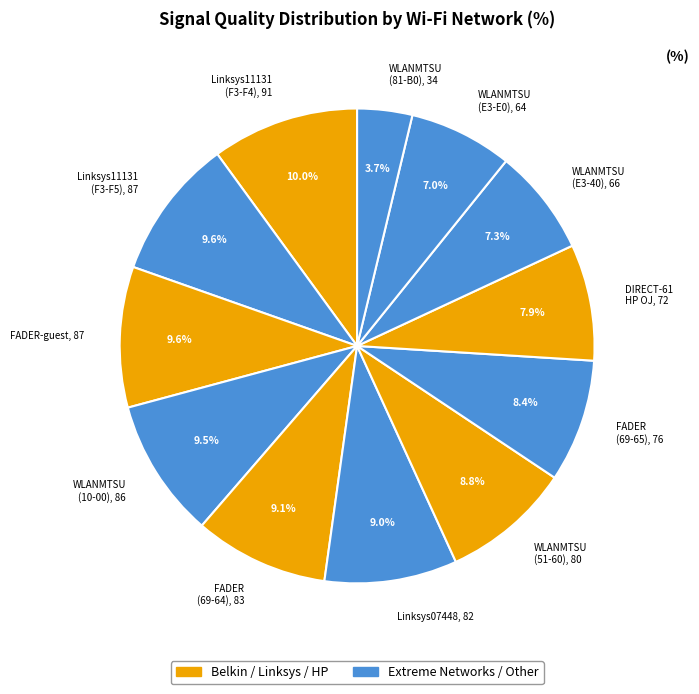

Does FADER (69-65), 76 represent more than half of the total?

No